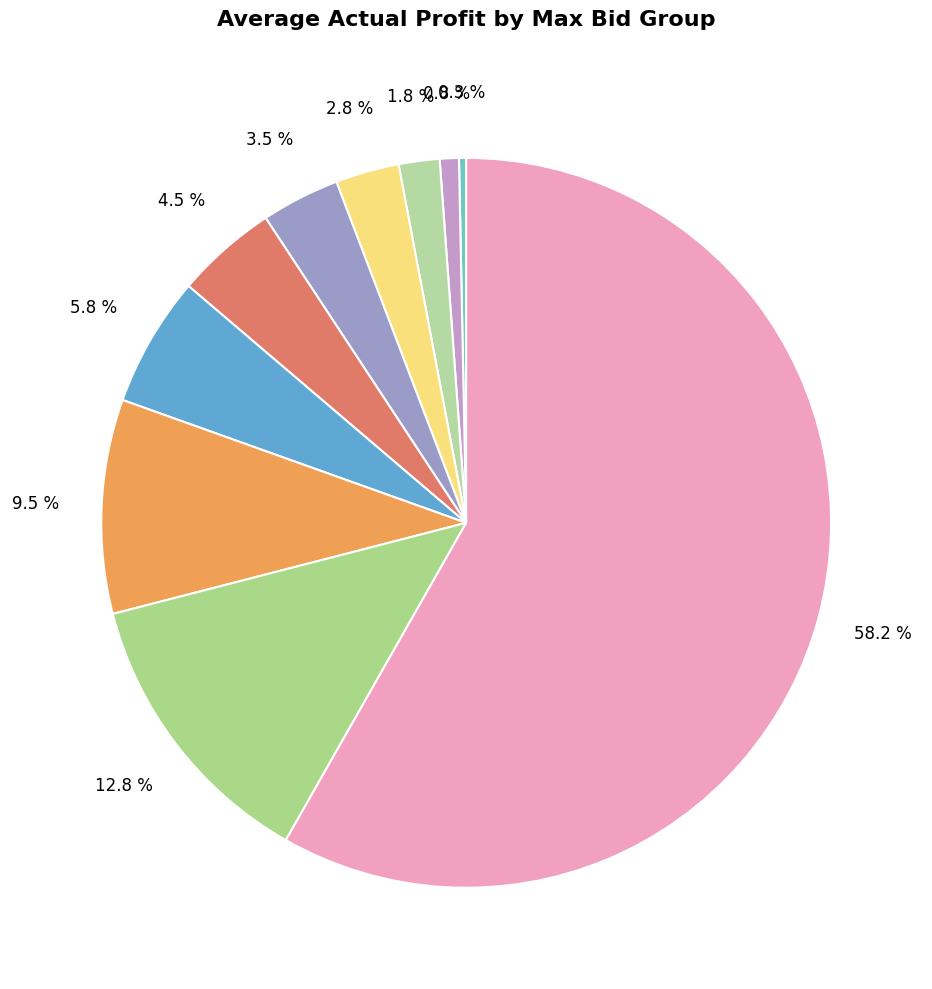

How many slices are in this pie chart?

10